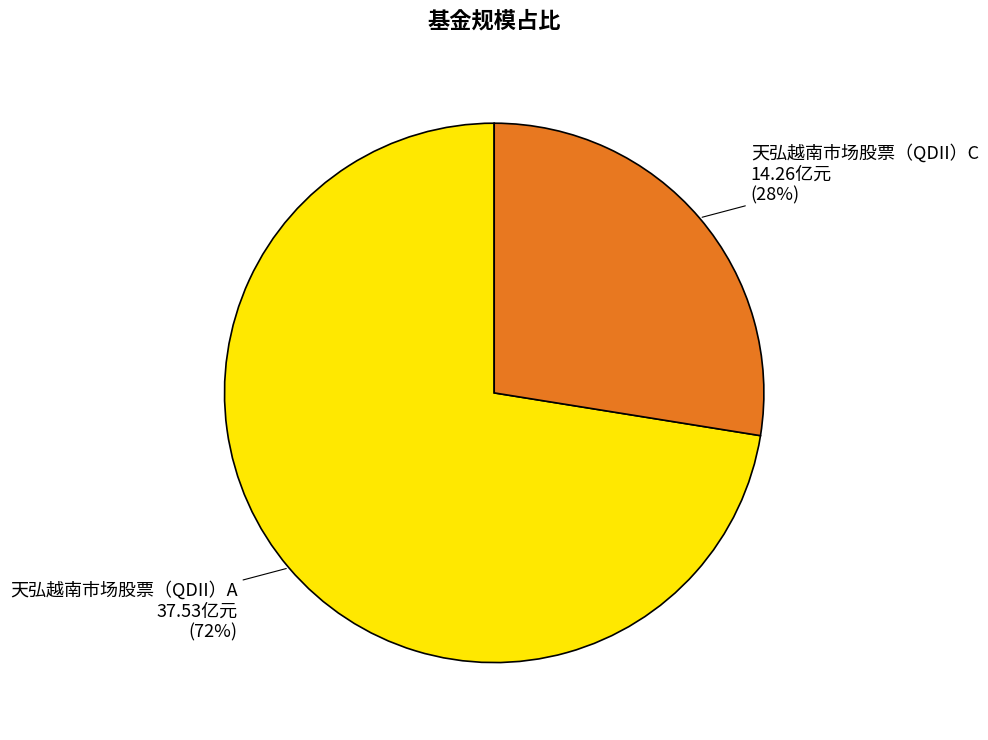

To the nearest percent, what percentage of the pie is 天弘越南市场股票（QDII）A?

72%